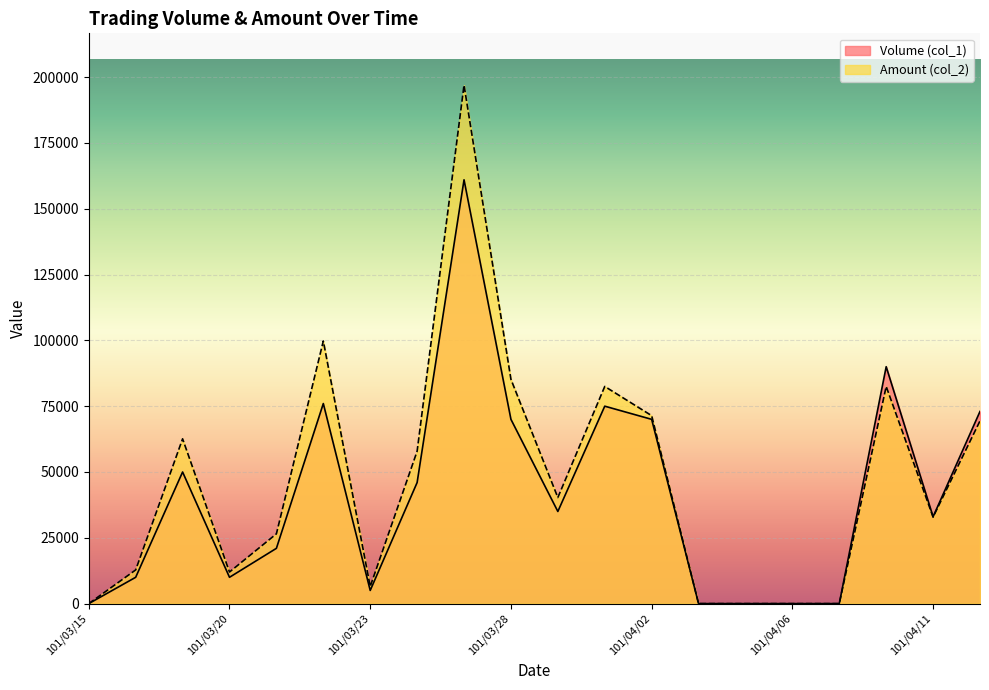

The value of Amount (col_2) at 101/03/29 is 40300. True or false?

True